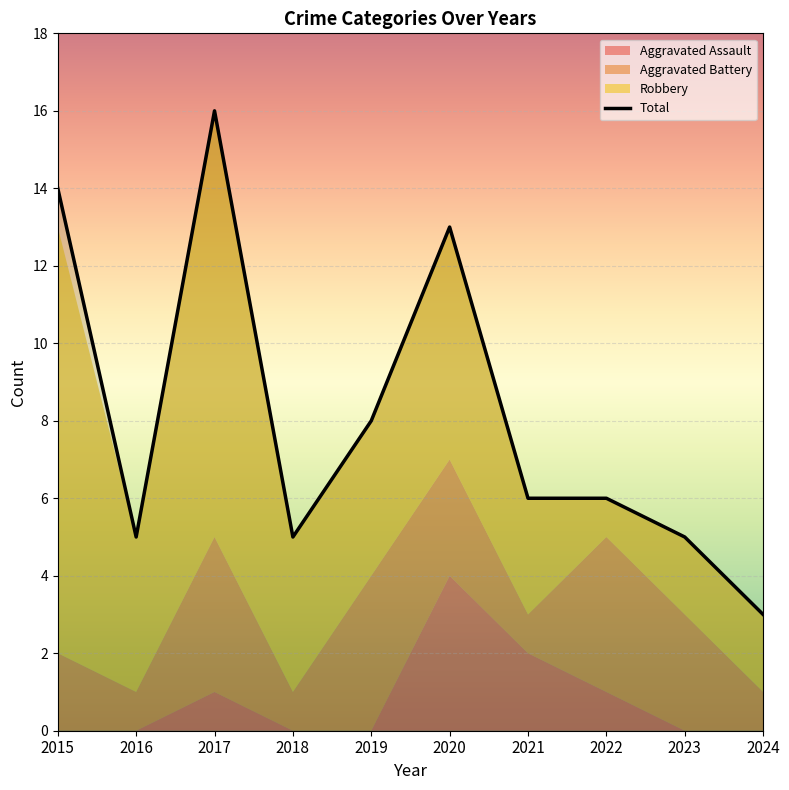

What is the value of the Aggravated Battery point at the 5th from the left?

4